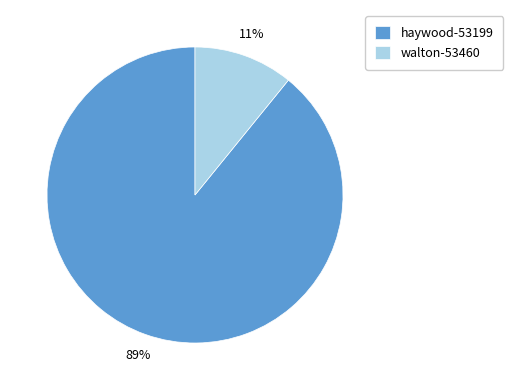

What is the ratio of the value at walton-53460 to the value at haywood-53199?

0.1